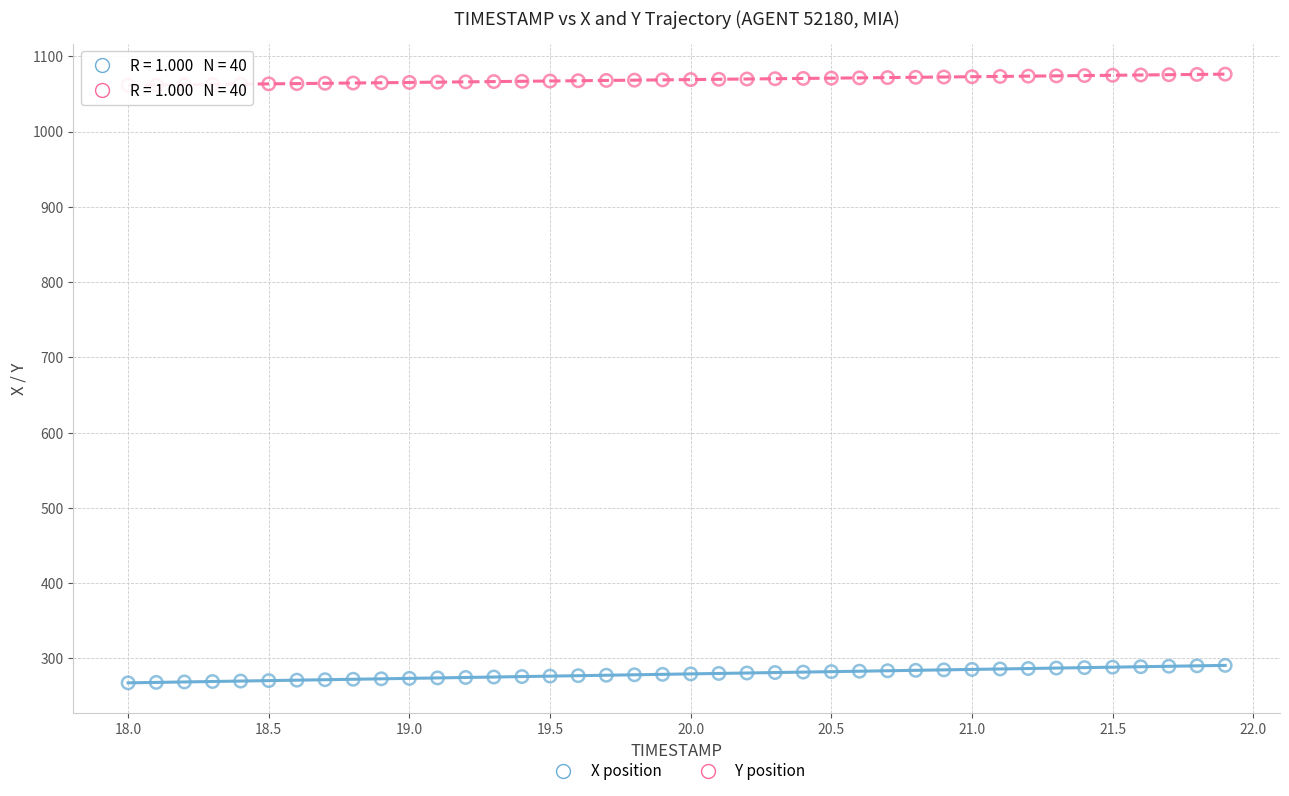

Across all data points, what is the range of Y values (max minus min)?

808.7